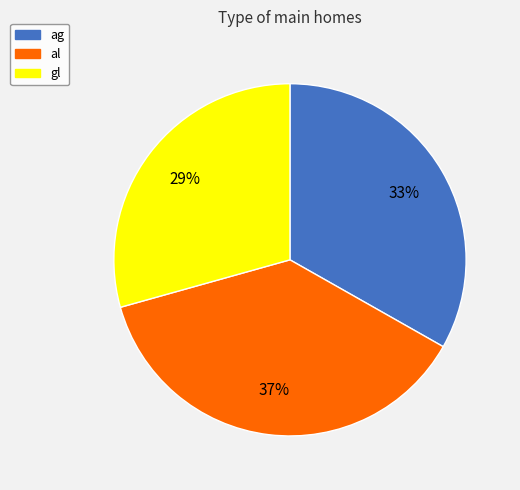

Is there a majority slice in this chart?

No